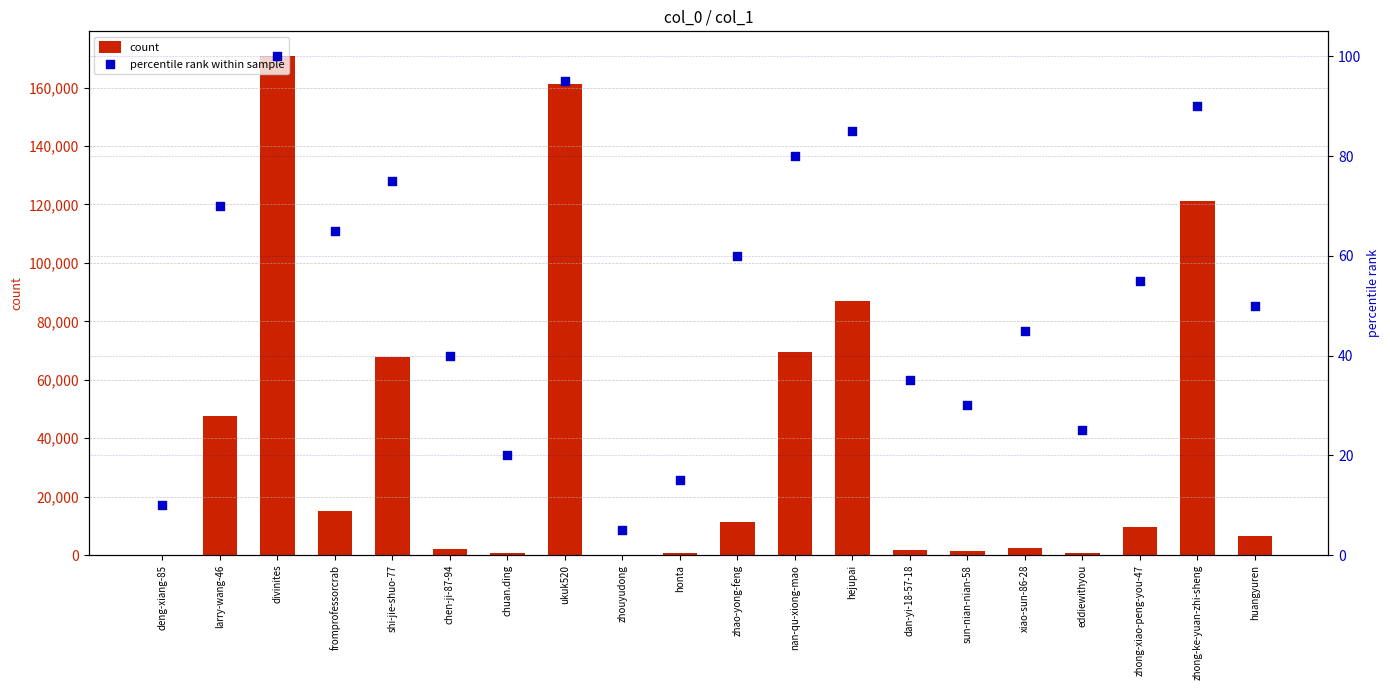

What is the total value across all series at chen-ji-87-94?

2248